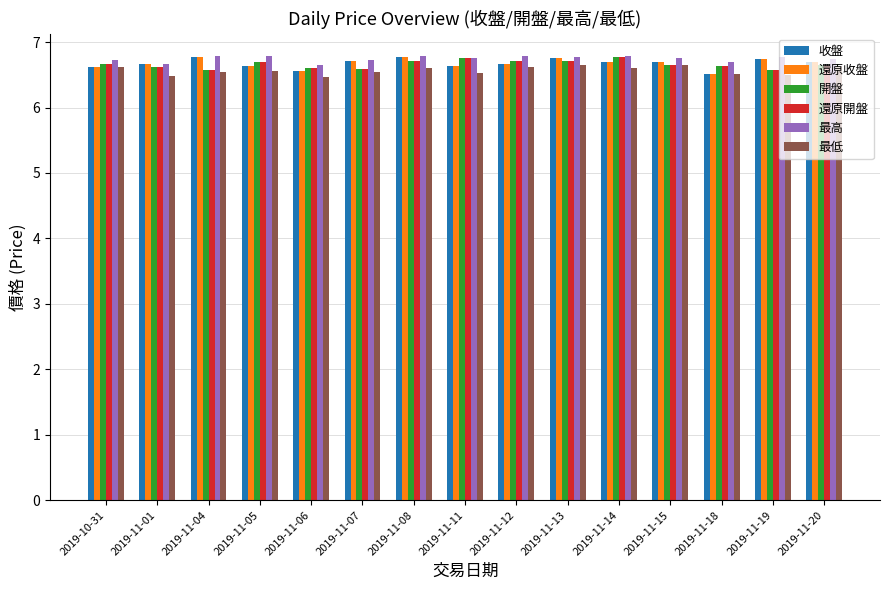

True or false: 還原開盤 has a value of 10.1 at 2019-11-19.

False